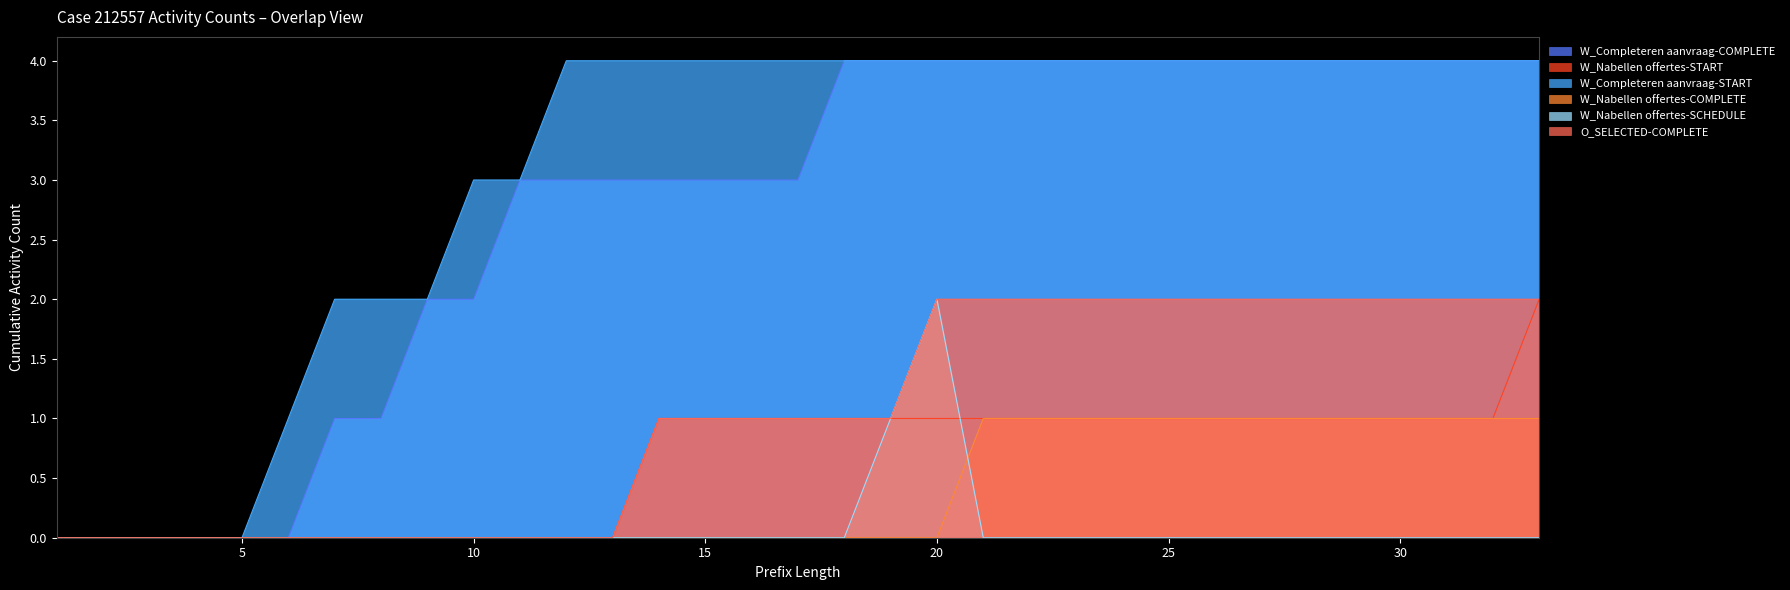

Count the W_Nabellen offertes-SCHEDULE values in the range 0 to 1.

32